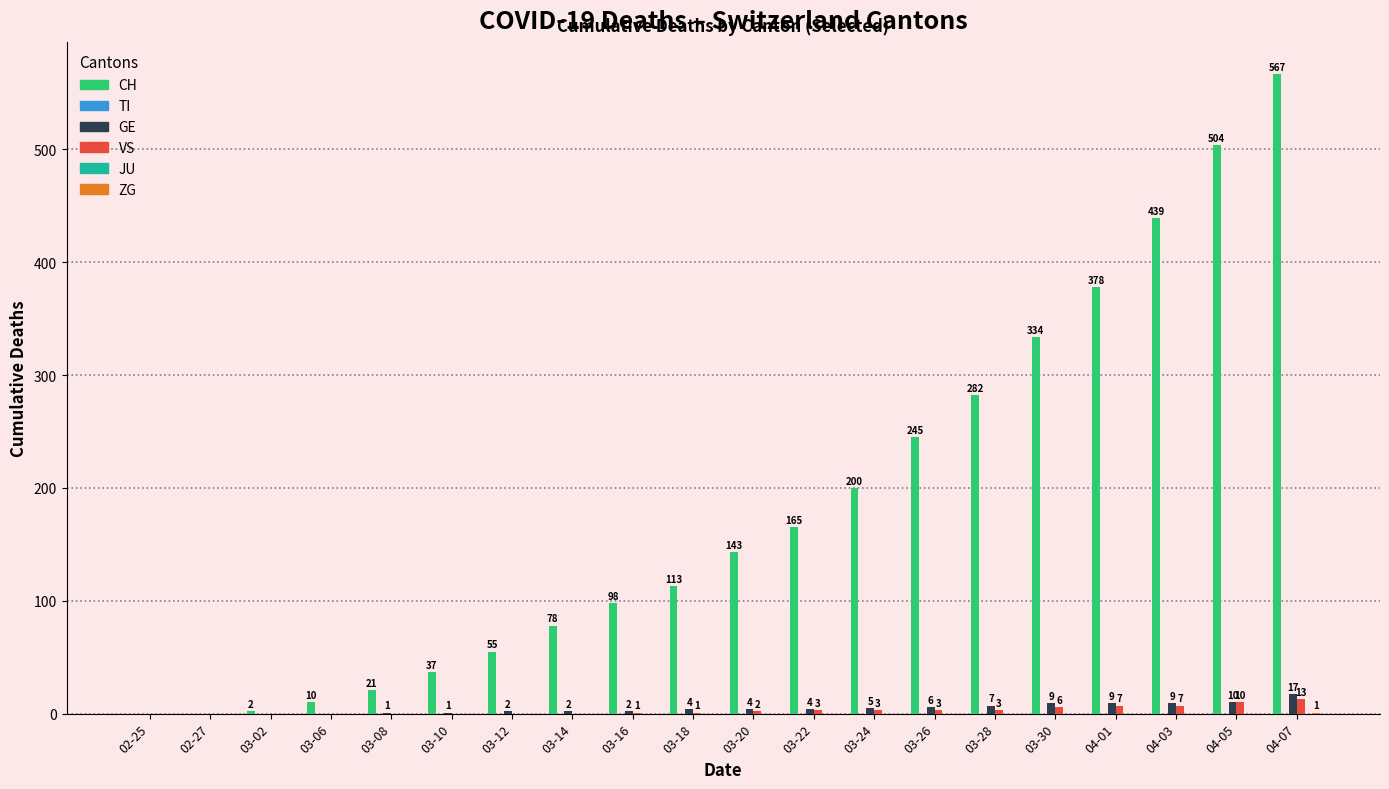

Between 03-12 and 03-14, which is larger?

03-14